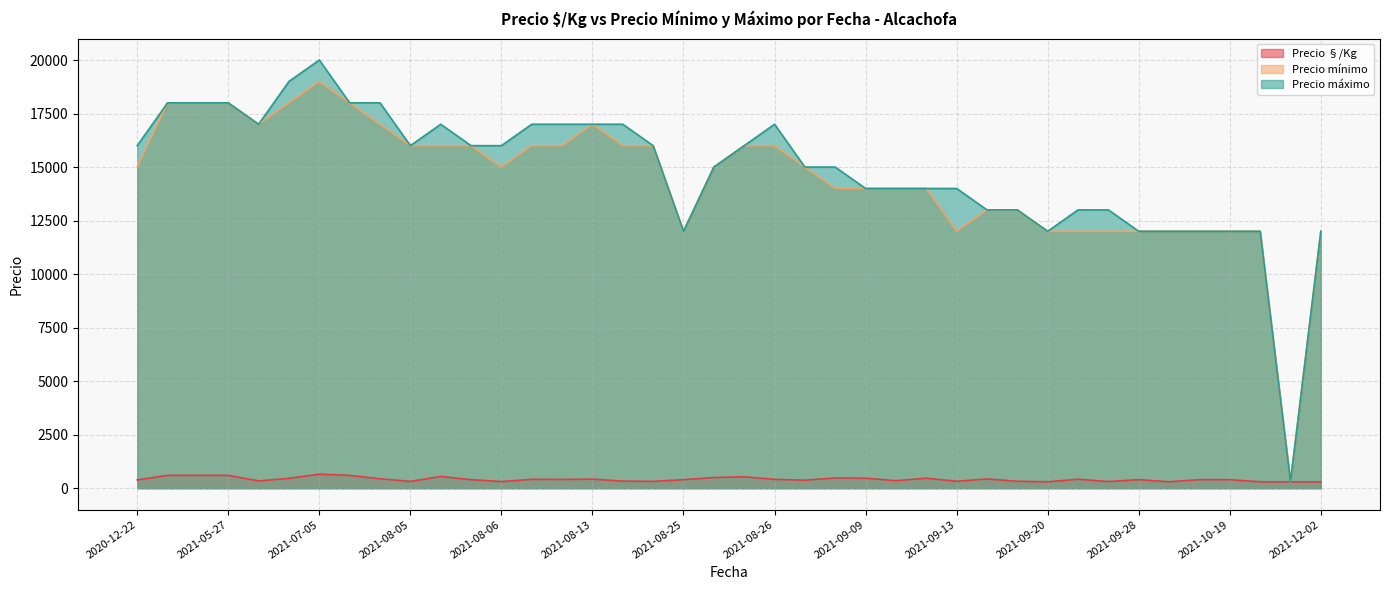

What is the maximum value for Precio mínimo?

19000